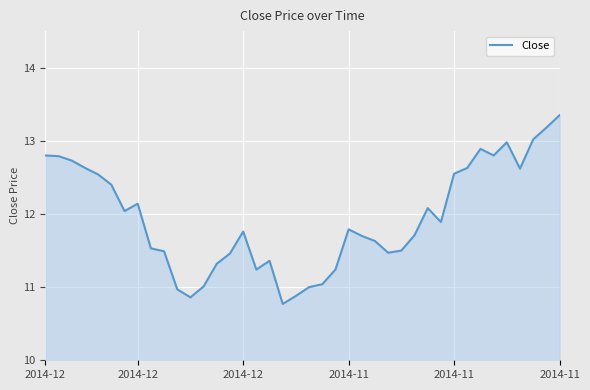

What is the minimum value shown in the chart?

10.8